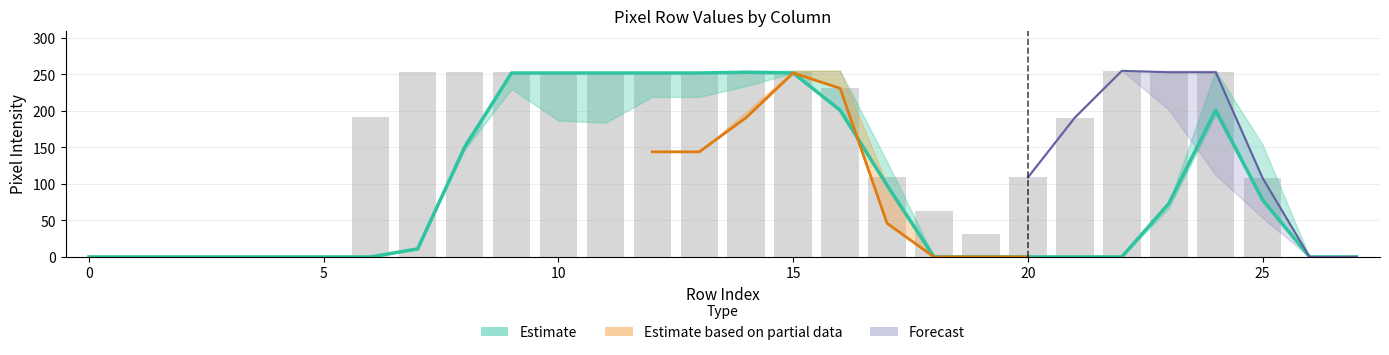

What is the change in value from 0 to 23?

+253